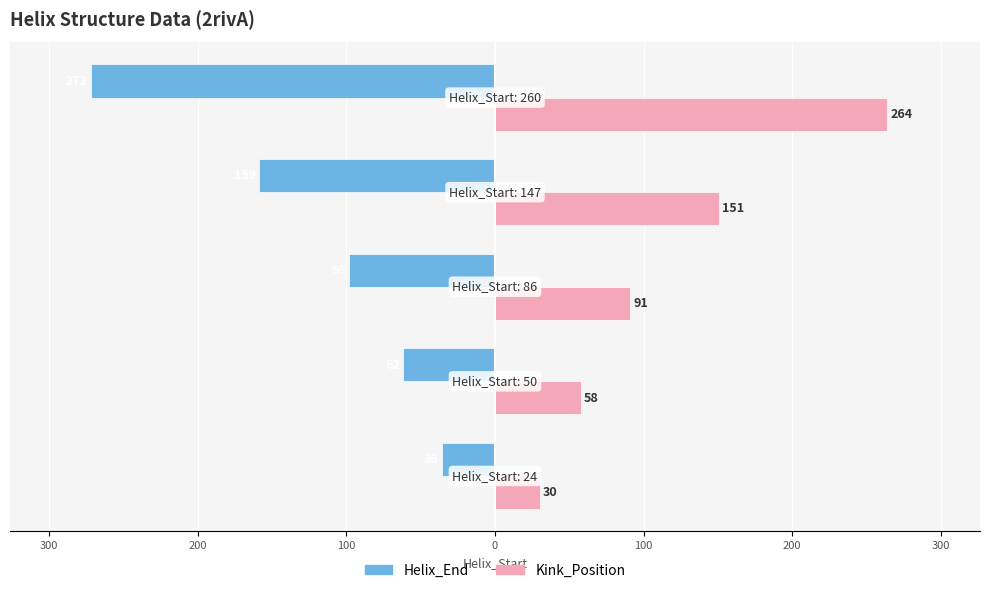

Reading left to right, extract all data points from this chart.

Helix_End: 400=-36	300=-62	200=-98	100=-159	0=-272
Kink_Position: 400=30	300=58	200=91	100=151	0=264